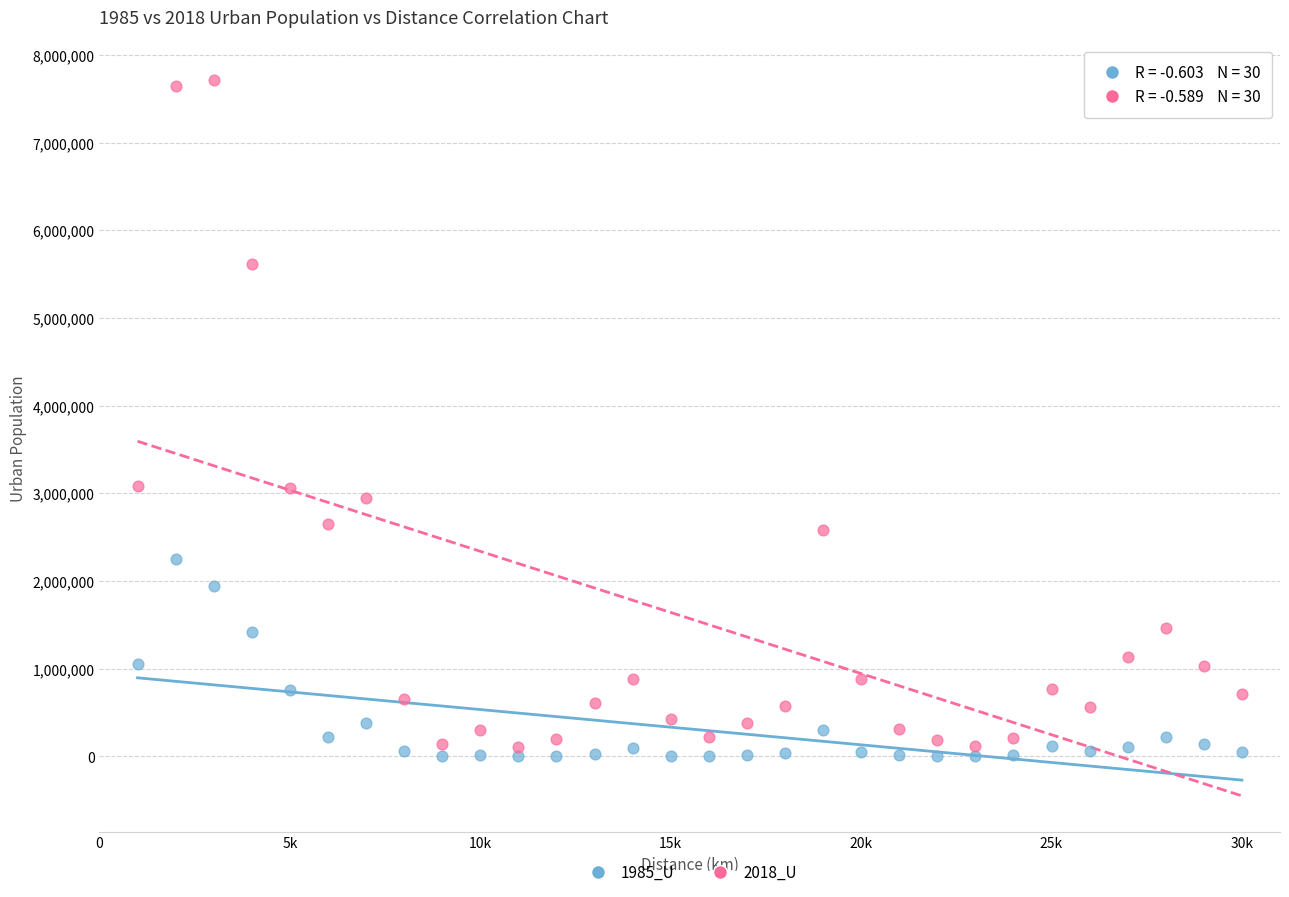

Which series contains the highest Y value?

2018_U